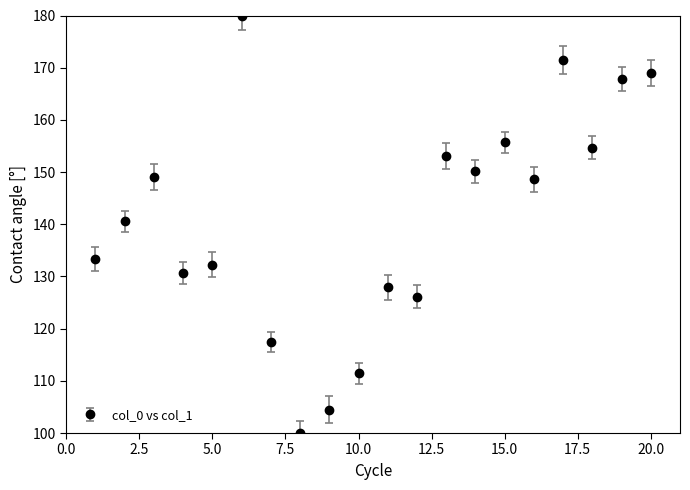

What is the minimum value shown in the chart?

100.0